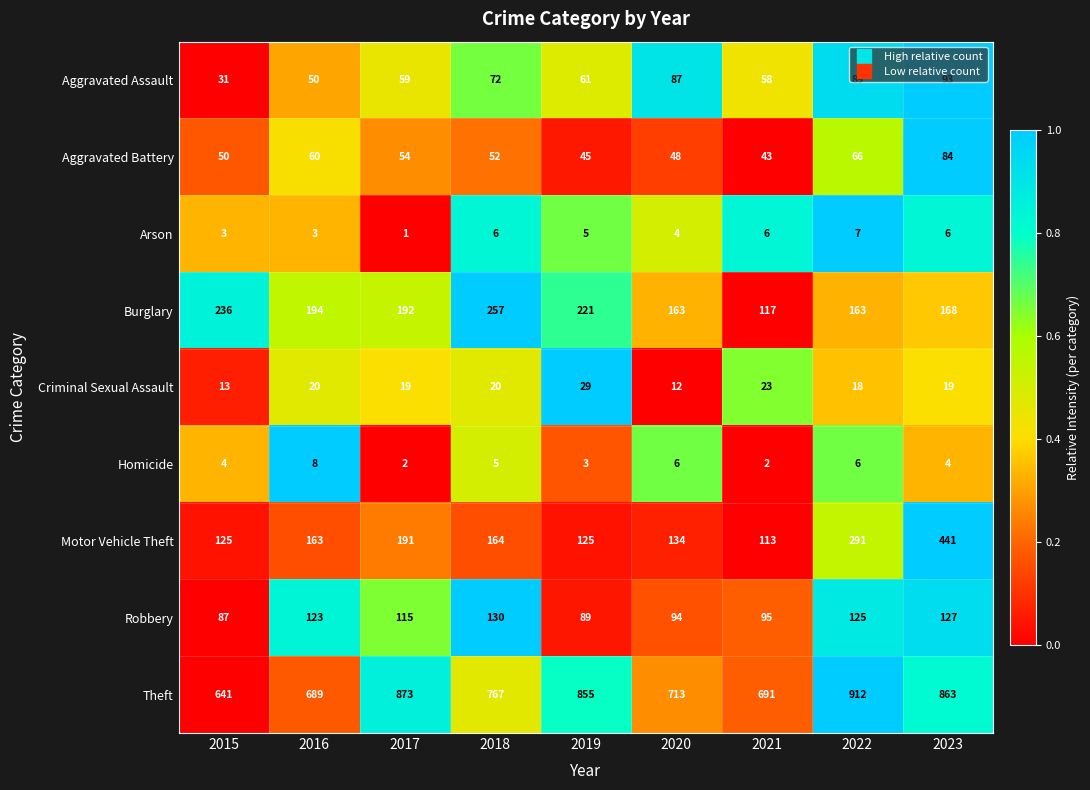

Between 2021 and 2022, which series saw the biggest shift?

Theft